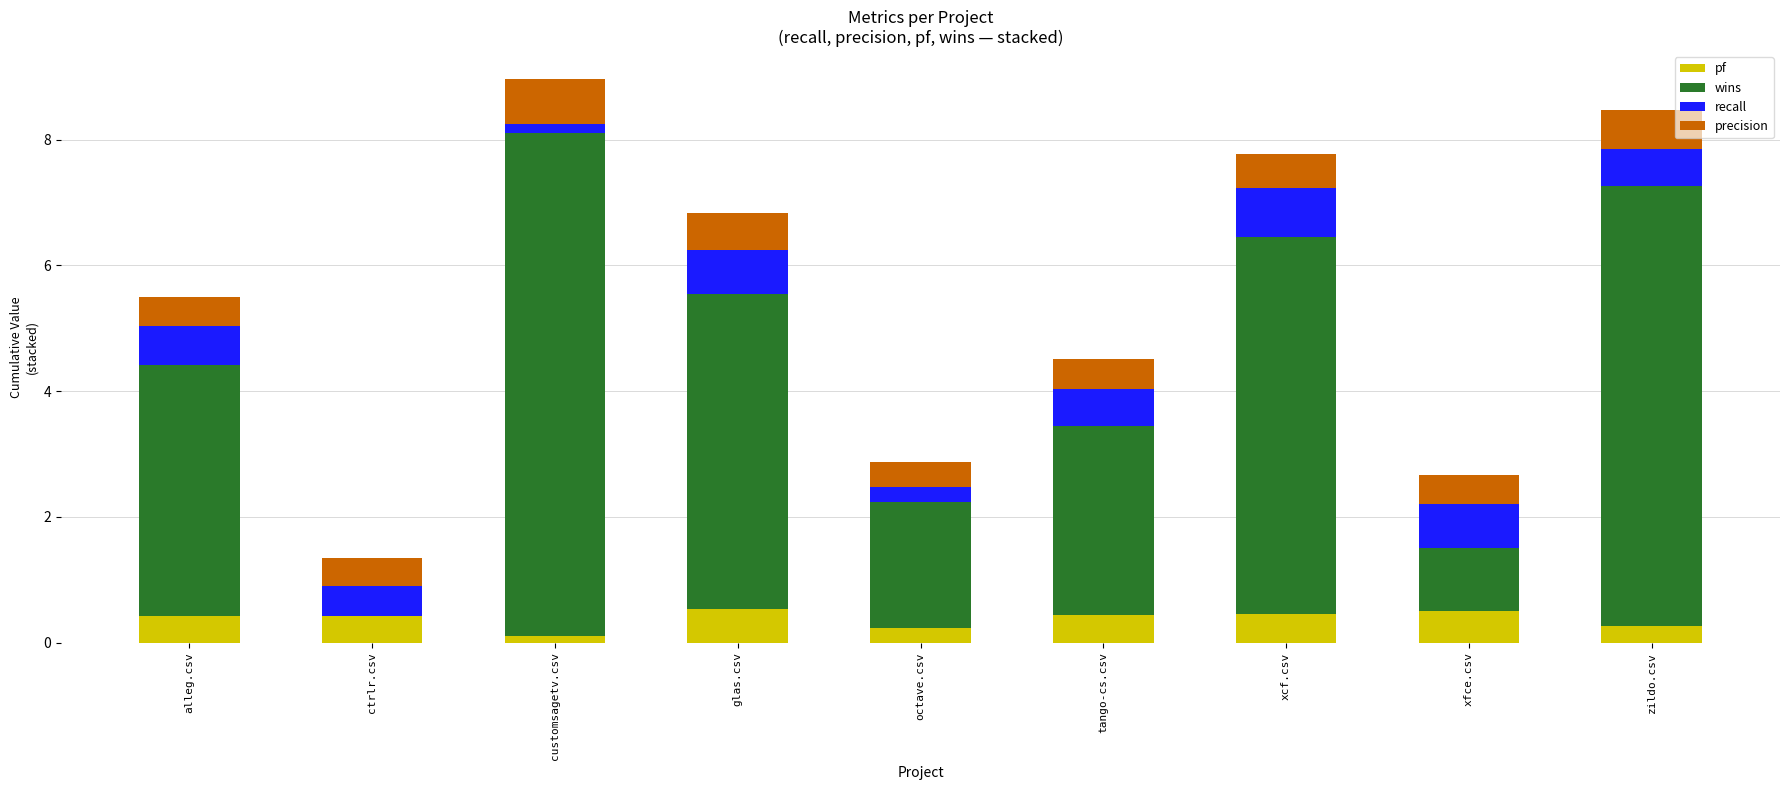

What value does the pf series have at xfce.csv?

0.5